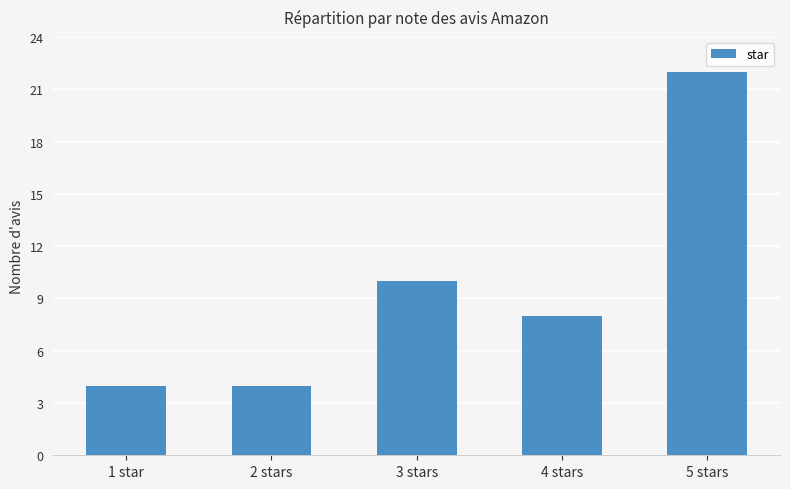

Does the chart contain any negative values?

No